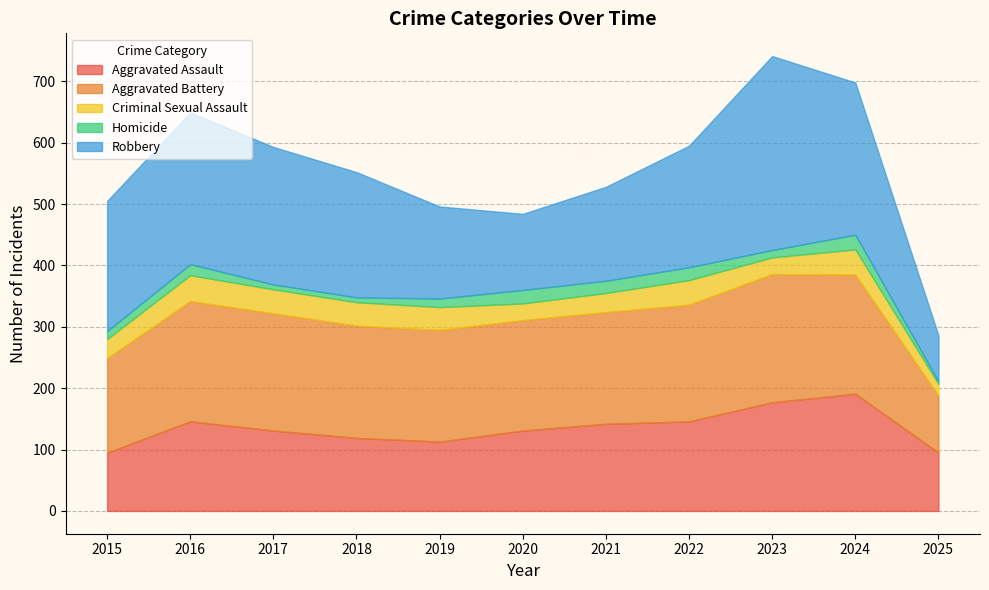

At which label does Aggravated Assault first exceed 131?

2016